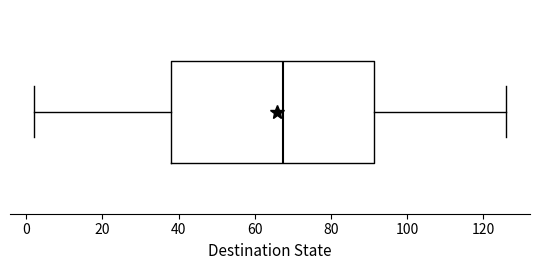

Read this box plot against the x-axis: the position of the median line, the range covered by the box, and the ends of both whiskers. The values are not printed on the chart, so give them approximately, as read against the axis.

median 68, box 38 to 92, whiskers 2 to 126